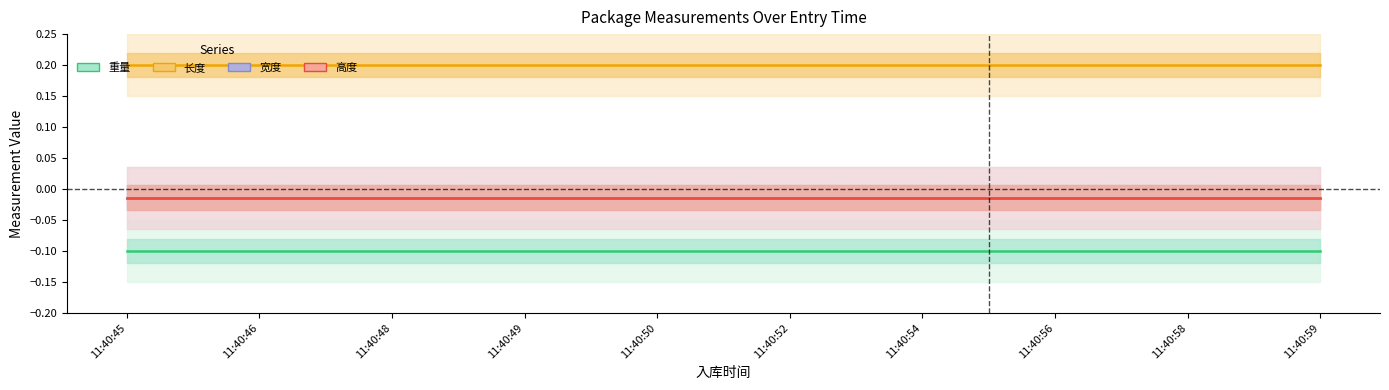

True or false: 宽度 has more than 1 points higher than both neighbors.

False